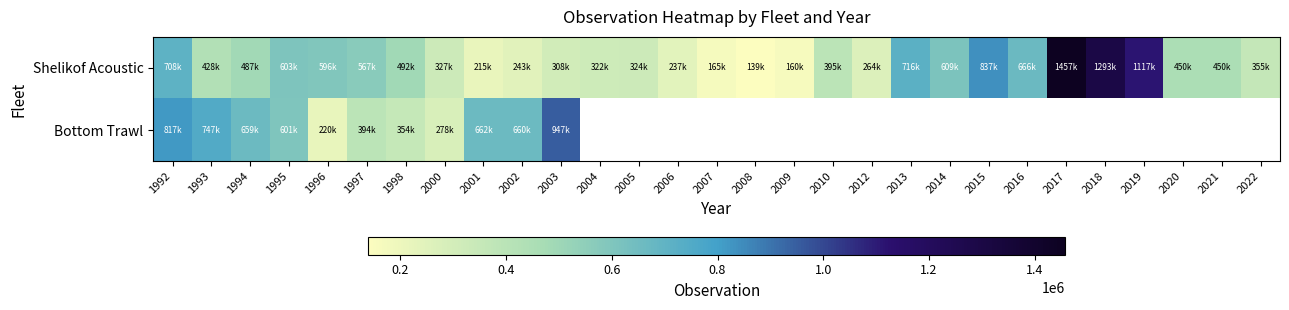

Which label corresponds to the largest value in the chart?

2017